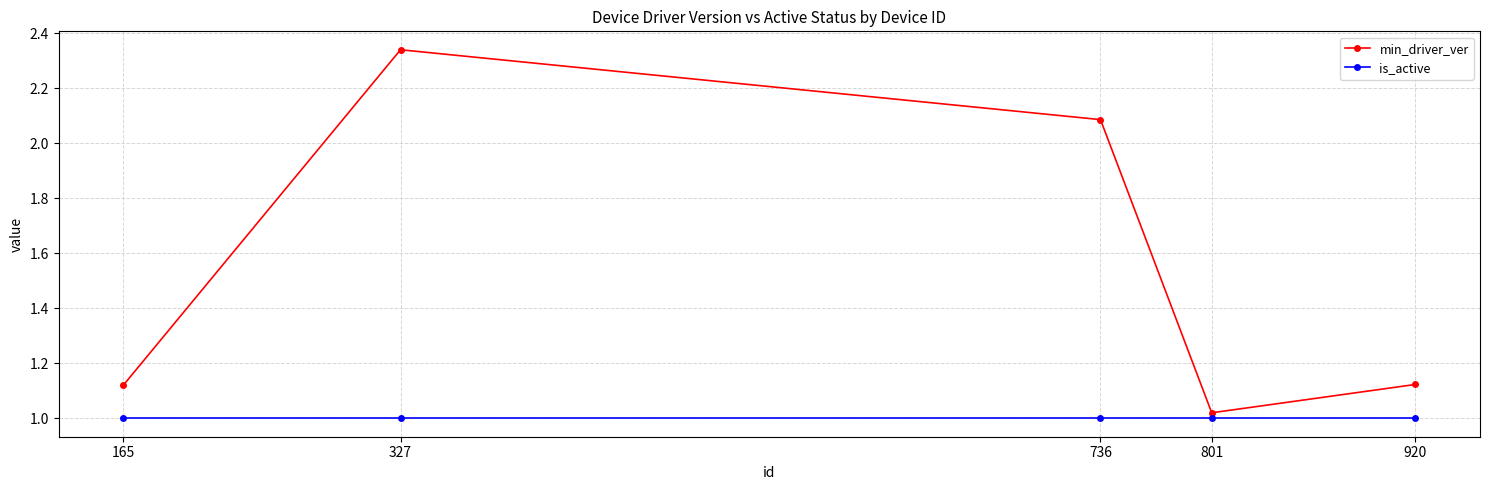

Rank the series at 920 from highest to lowest value.

min_driver_ver, is_active